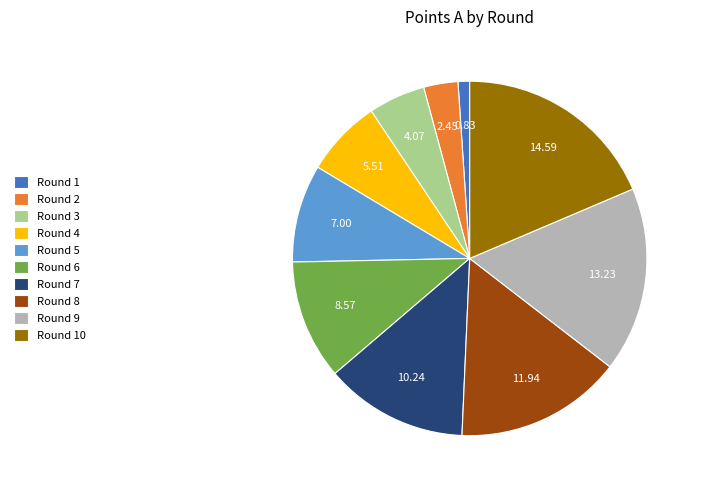

Is it true that Round 5 is 9% of the pie?

True